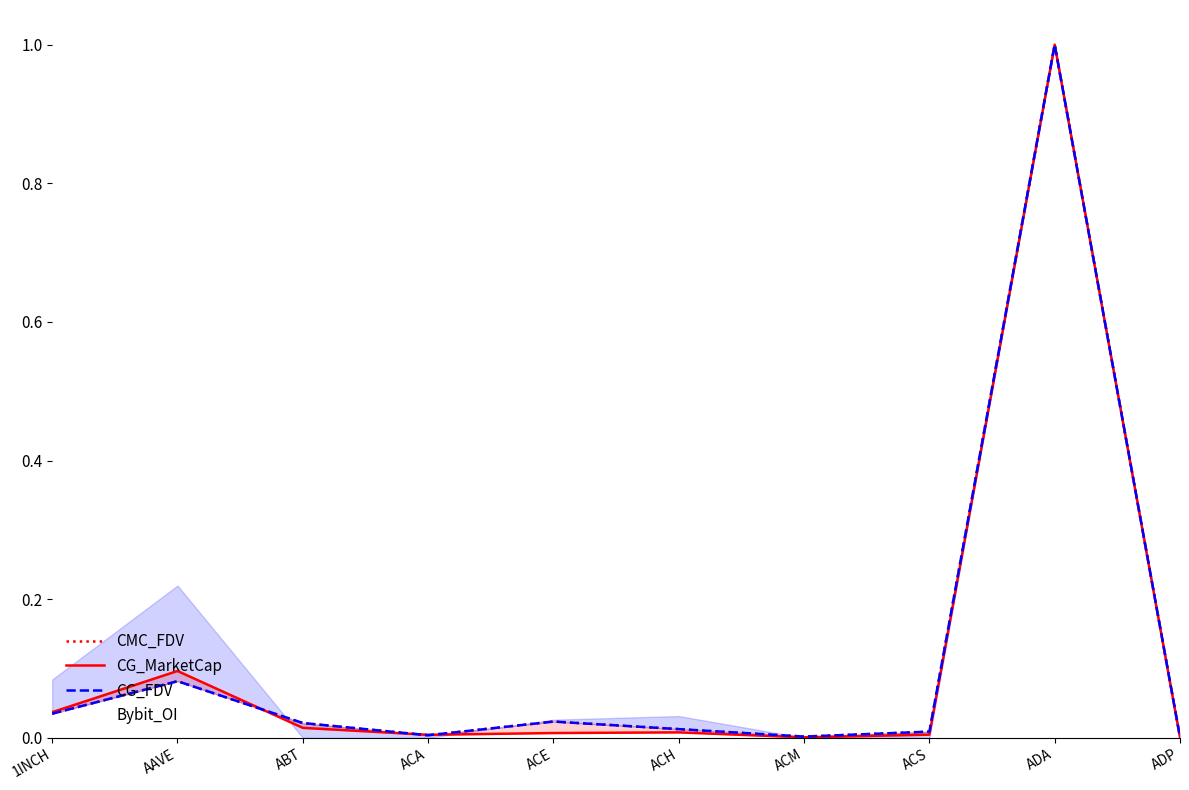

Where is CG_FDV nearest to the value 0?

ADP